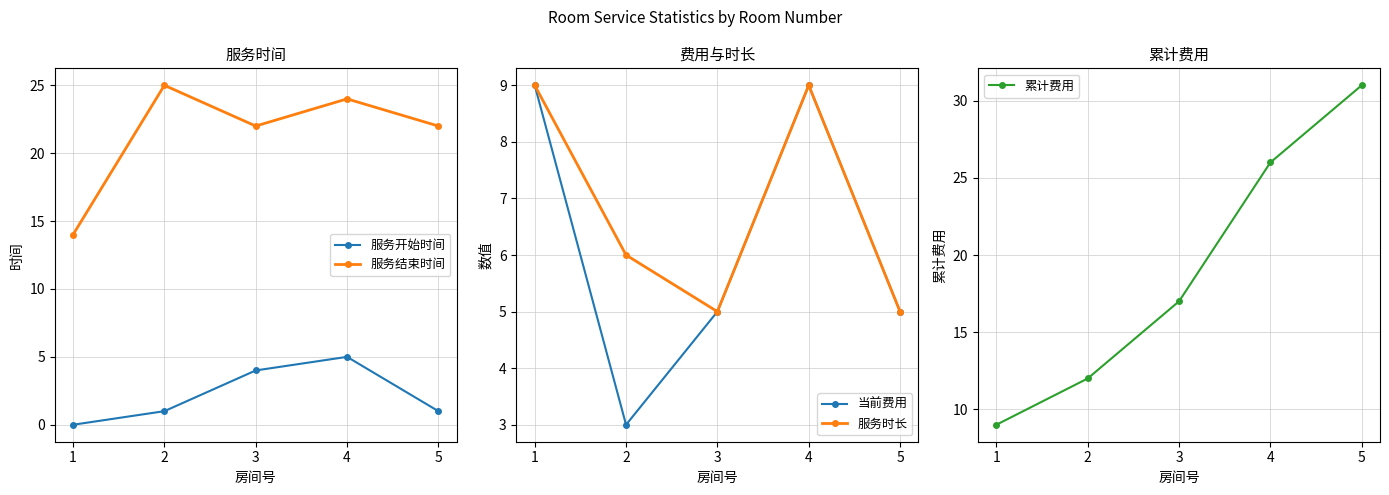

Reading left to right, list all the values displayed in this chart.

服务开始时间: 0	1	4	5	1
服务结束时间: 14	25	22	24	22
当前费用: 9	3	5	9	5
服务时长: 9	6	5	9	5
累计费用: 9	12	17	26	31